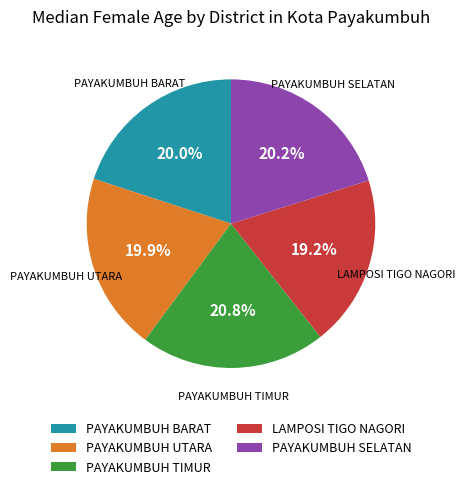

How many slices are in this pie chart?

5